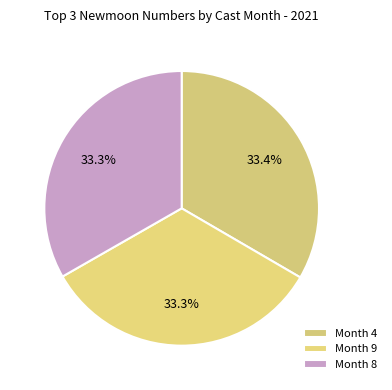

How many segments does this pie chart have?

3